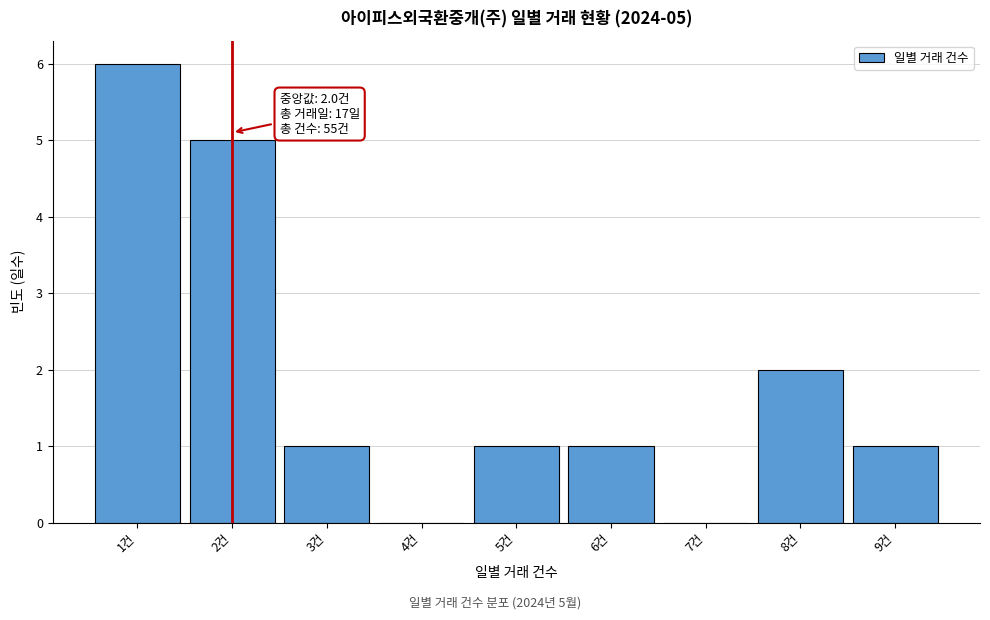

Over which range of the x-axis is the bar tallest?

0.5 to 1.5